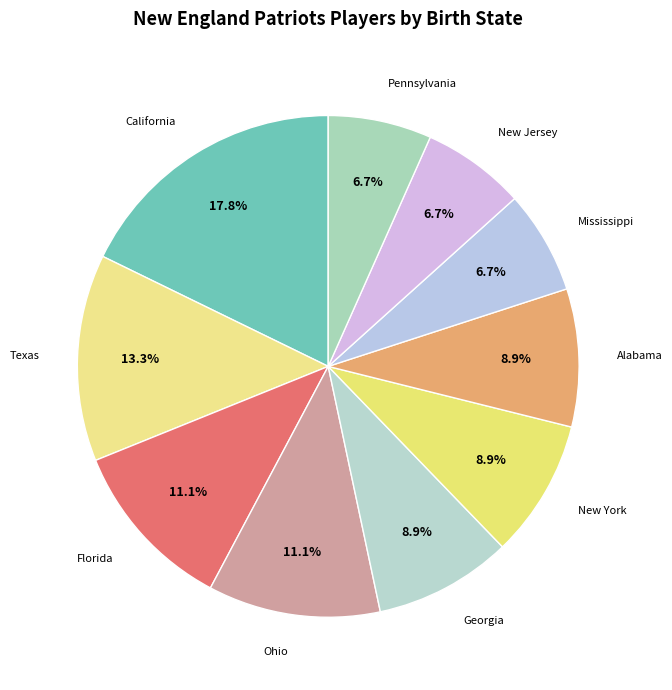

Rank the categories by value from lowest to highest.

Mississippi, New Jersey, Pennsylvania, Georgia, New York, Alabama, Florida, Ohio, Texas, California